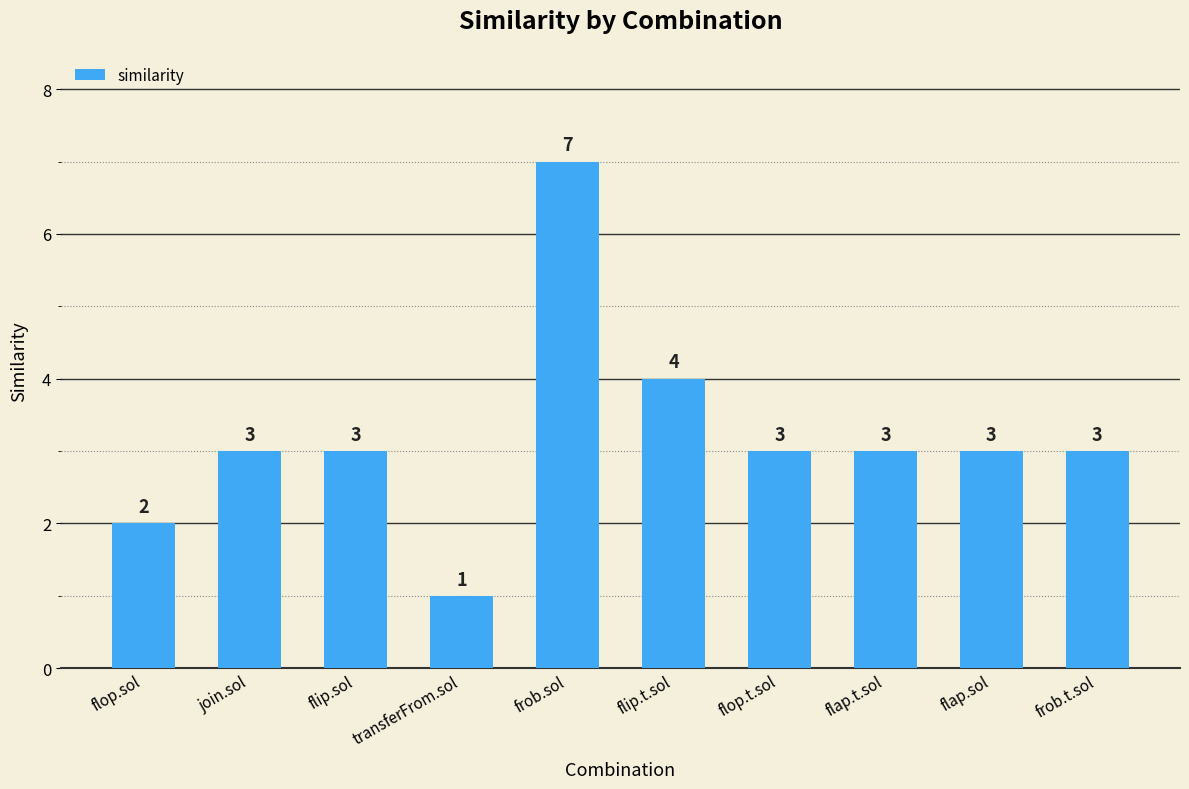

What is the change in value from flop.sol to flip.t.sol?

+2